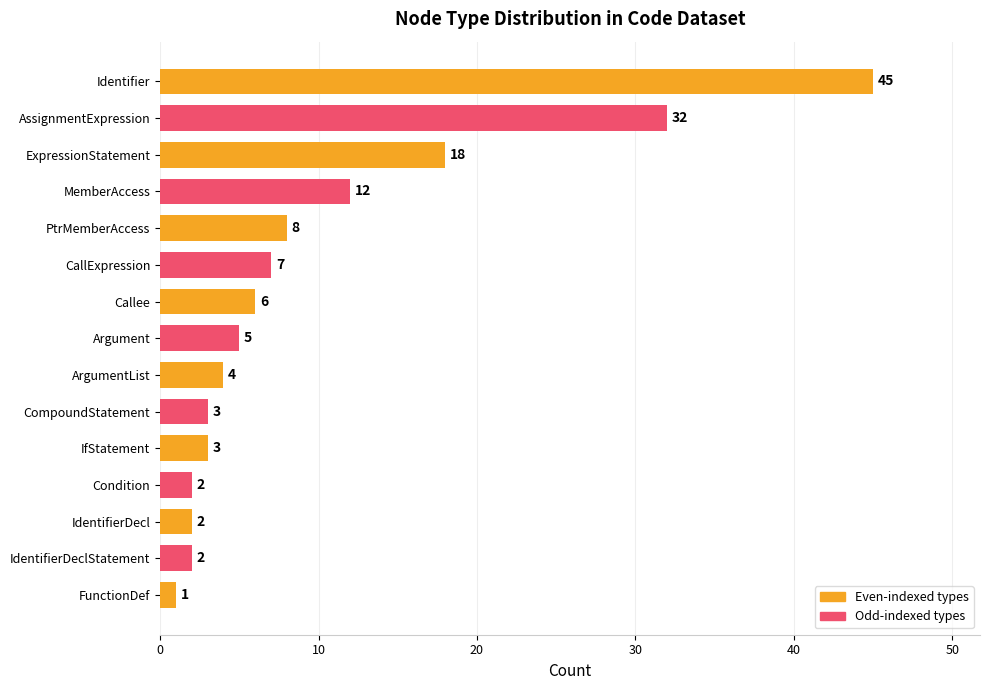

What is the sum of all values?

150